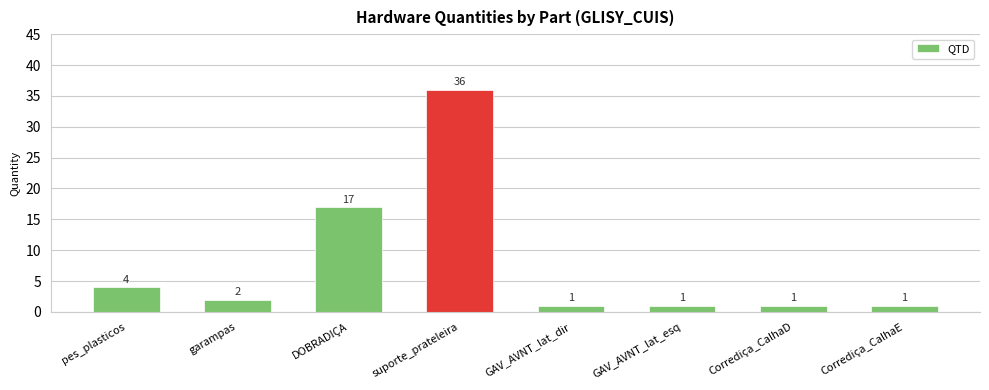

What is the maximum value shown in the chart?

36